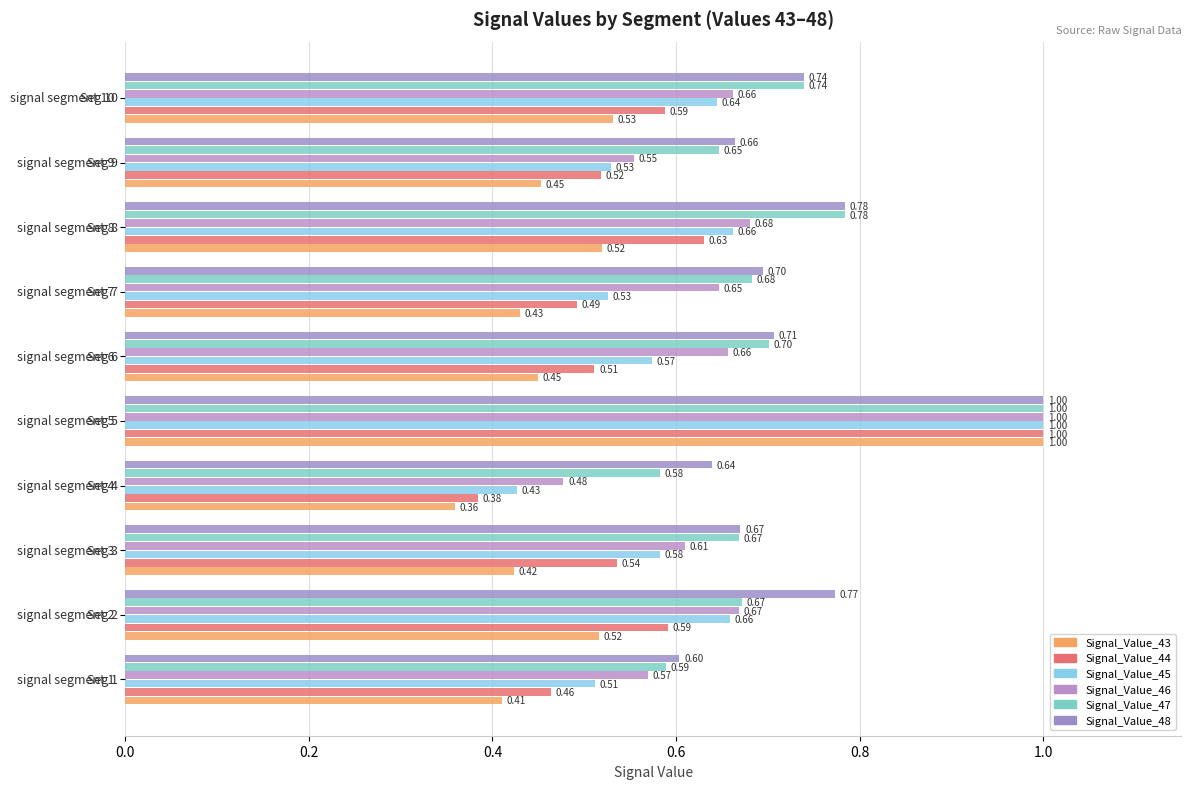

Which series has the widest spread of values?

Signal_Value_43